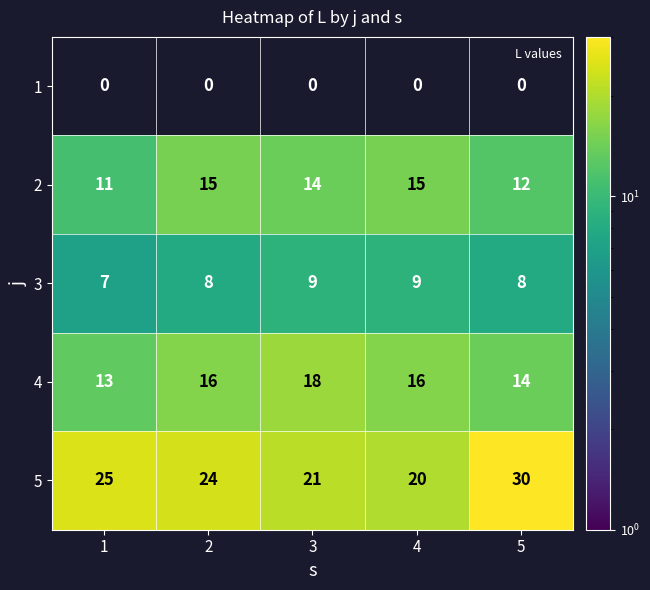

What is the greatest value displayed?

30.0